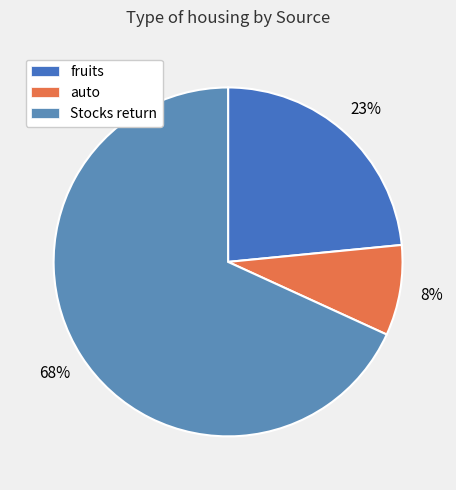

True or false: auto accounts for 1% of the total.

False